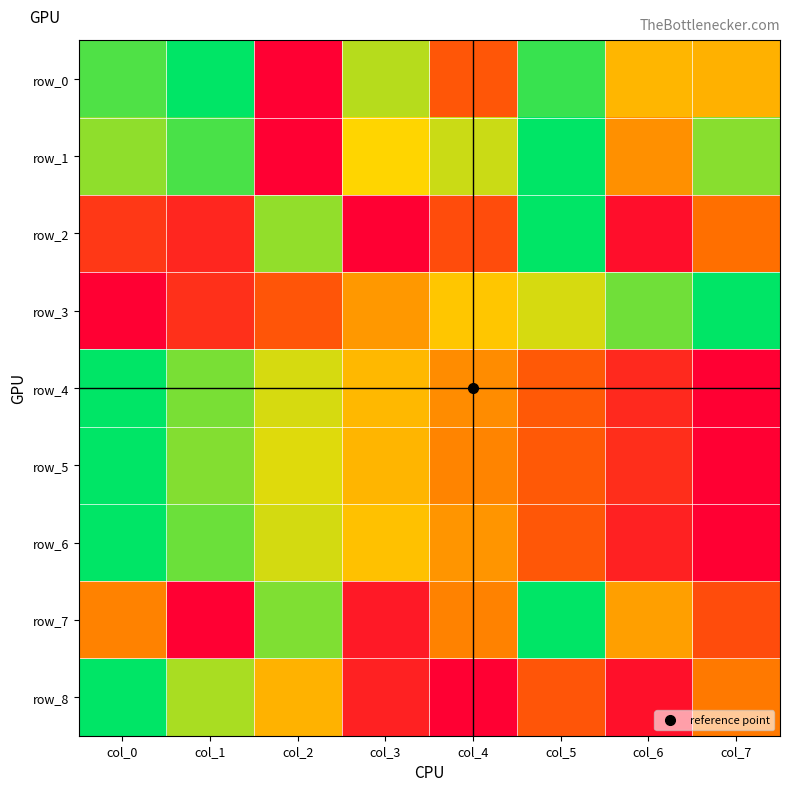

True or false: row_8 has a value of 0.1 at col_6.

True